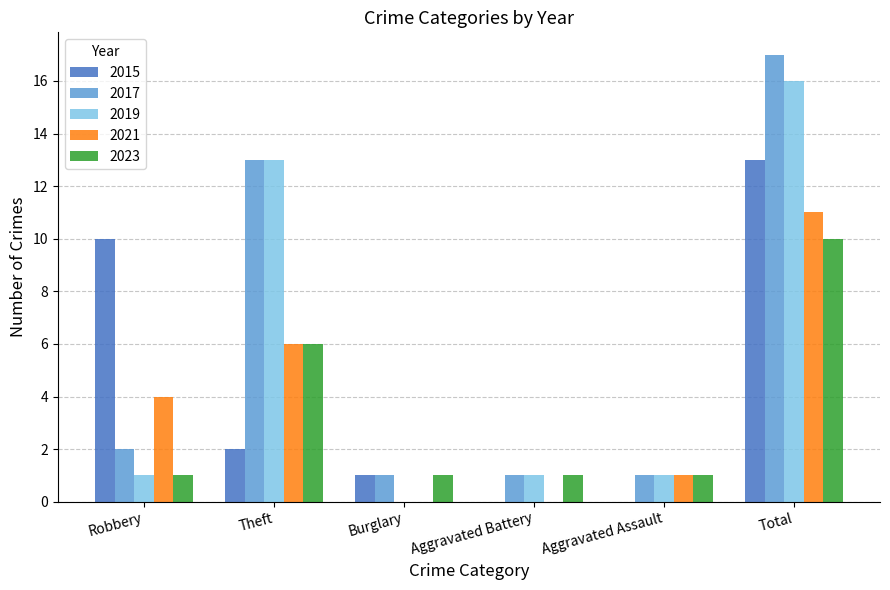

What is the total value across all series at Aggravated Battery?

3